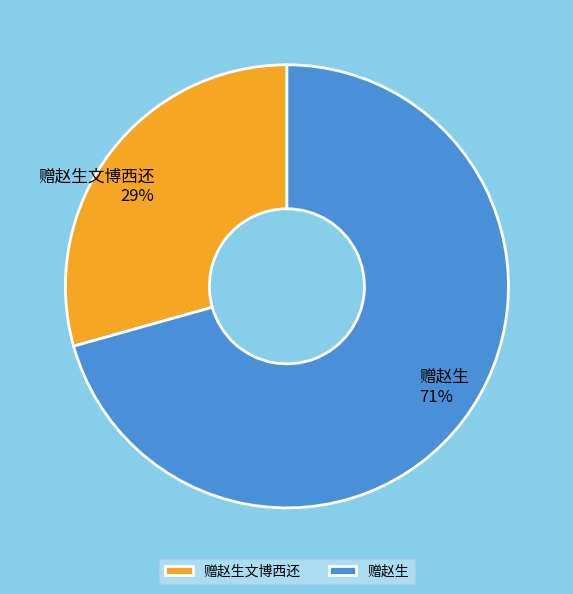

Does 赠赵生 account for over 50% of the chart?

Yes